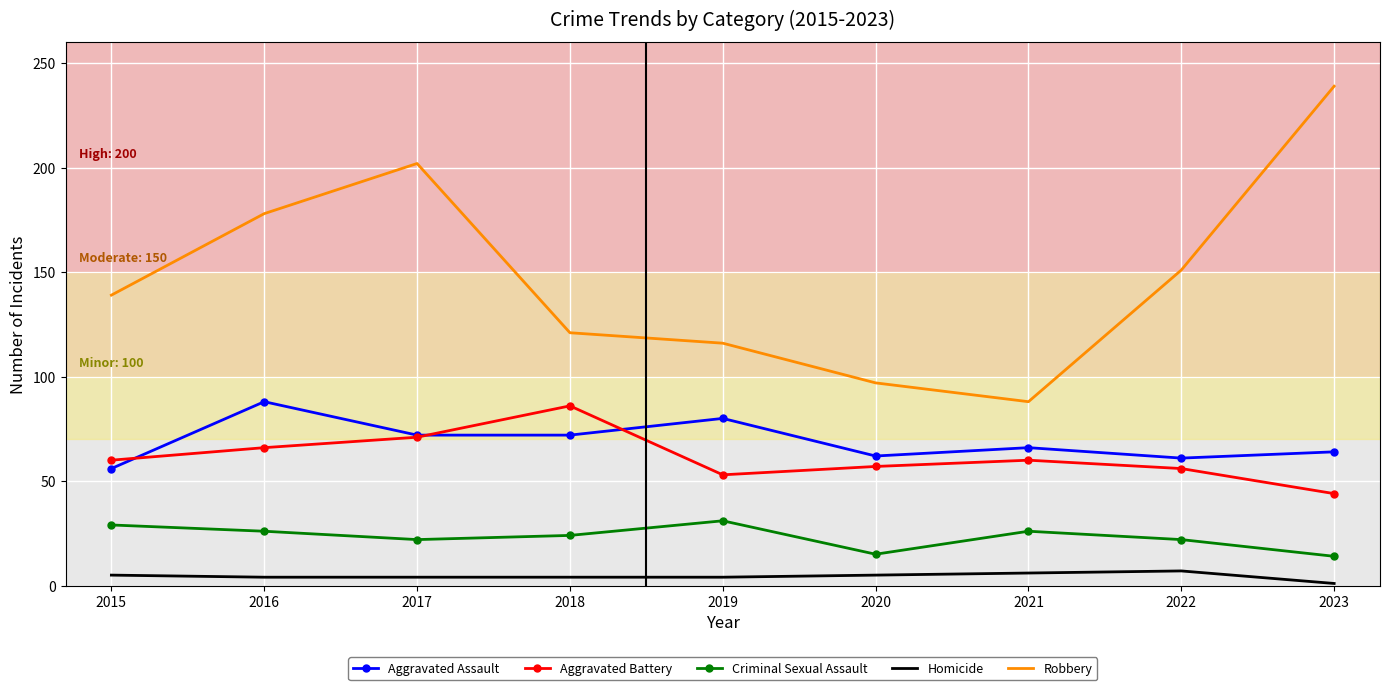

Which series ends up on top after the final intersection of Aggravated Assault and Aggravated Battery?

Aggravated Assault